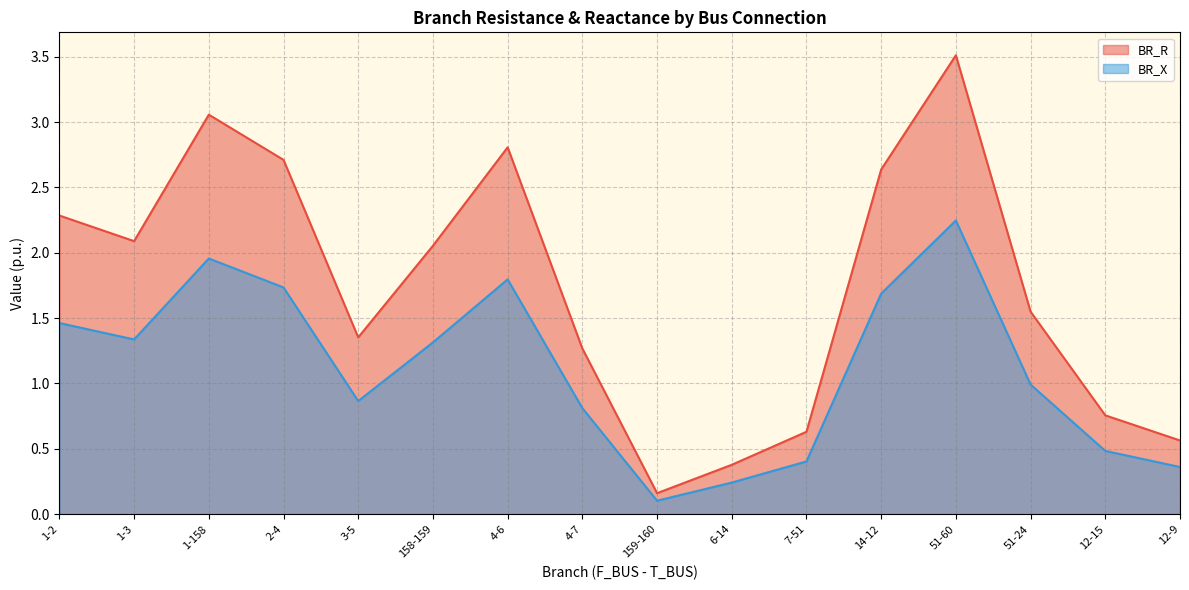

Is the value of BR_X at 51-24 greater than the value of BR_R at 14-12?

No